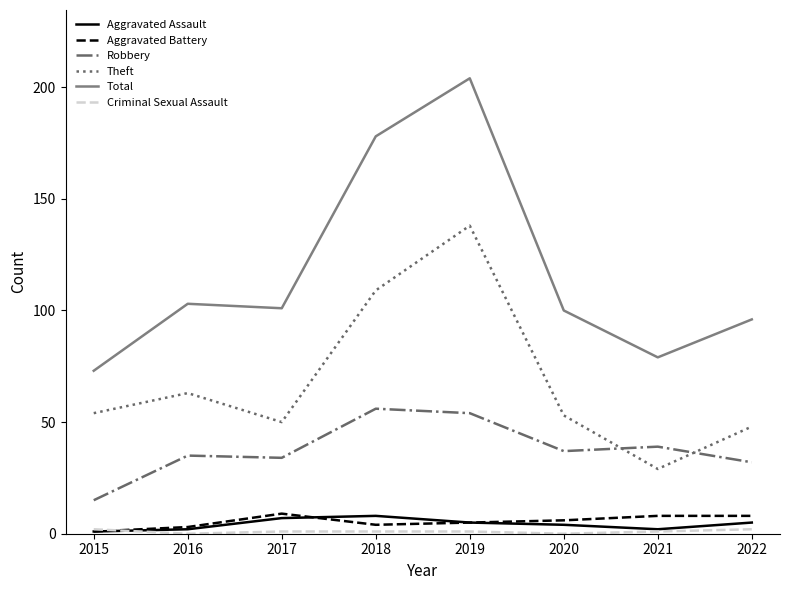

What is the total value across all series at 2015?

146